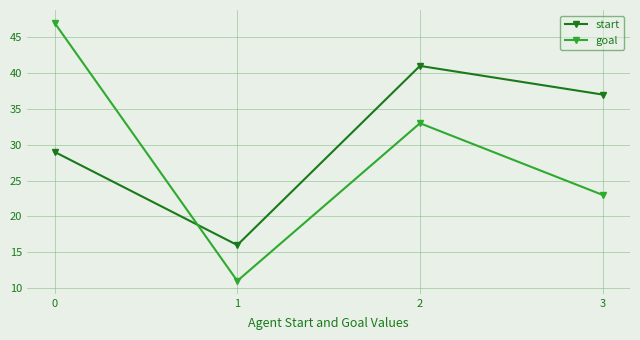

The value of start at 3 is 37. True or false?

True